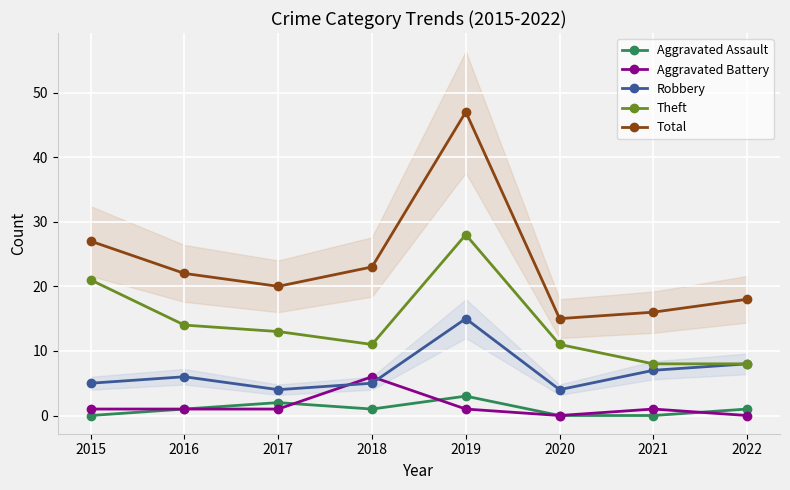

The Aggravated Assault series shows 1 at 2022. True or false?

True